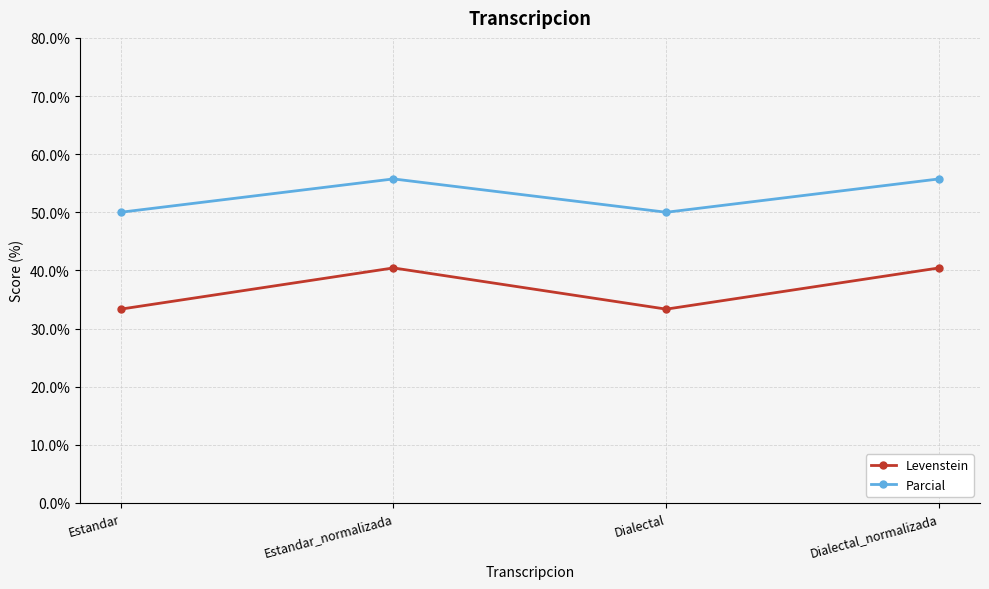

At Estandar_normalizada, list the series in order from smallest to largest.

Levenstein, Parcial